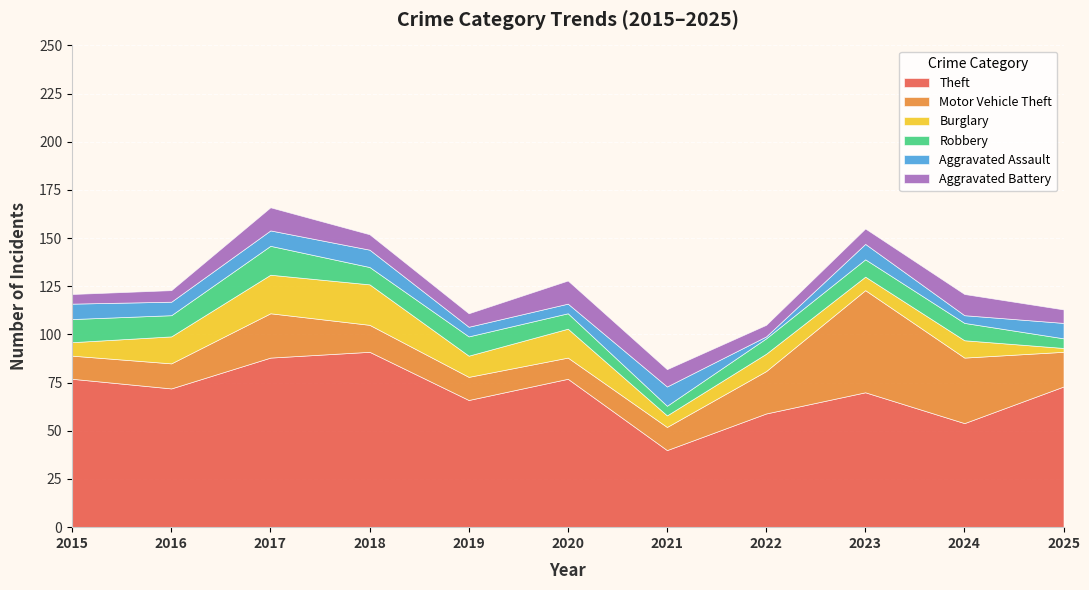

Reading left to right, extract all data points from this chart.

Theft: 77	72	88	91	66	77	40	59	70	54	73
Motor Vehicle Theft: 12	13	23	14	12	11	12	22	53	34	18
Burglary: 7	14	20	21	11	15	6	9	7	9	2
Robbery: 12	11	15	9	10	8	5	8	9	9	5
Aggravated Assault: 8	7	8	9	5	5	10	1	8	4	8
Aggravated Battery: 5	6	12	8	7	12	9	6	8	11	7